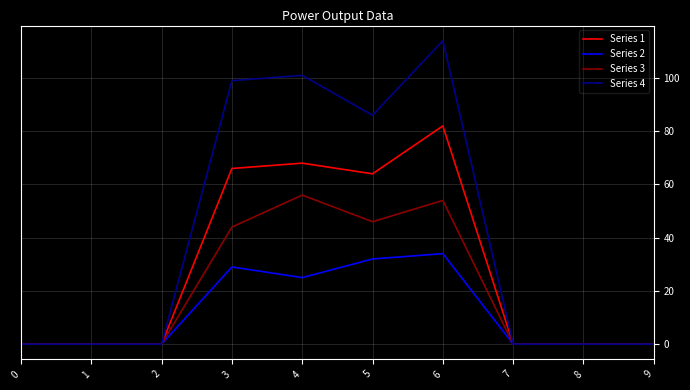

What is the difference between the second highest and second lowest values in the Series 2 series?

32